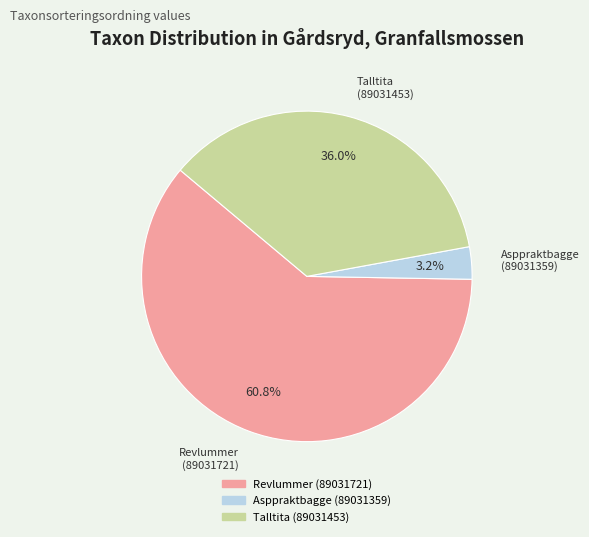

Does Revlummer (89031721) represent more than half of the total?

Yes